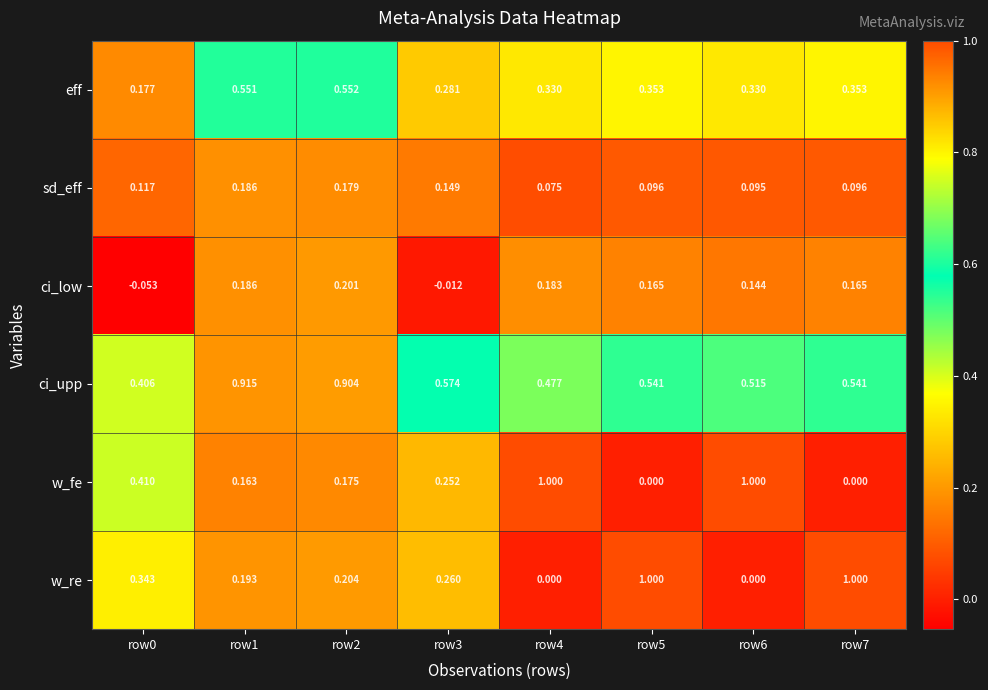

Between row3 and row4, which series saw the biggest shift?

w_fe